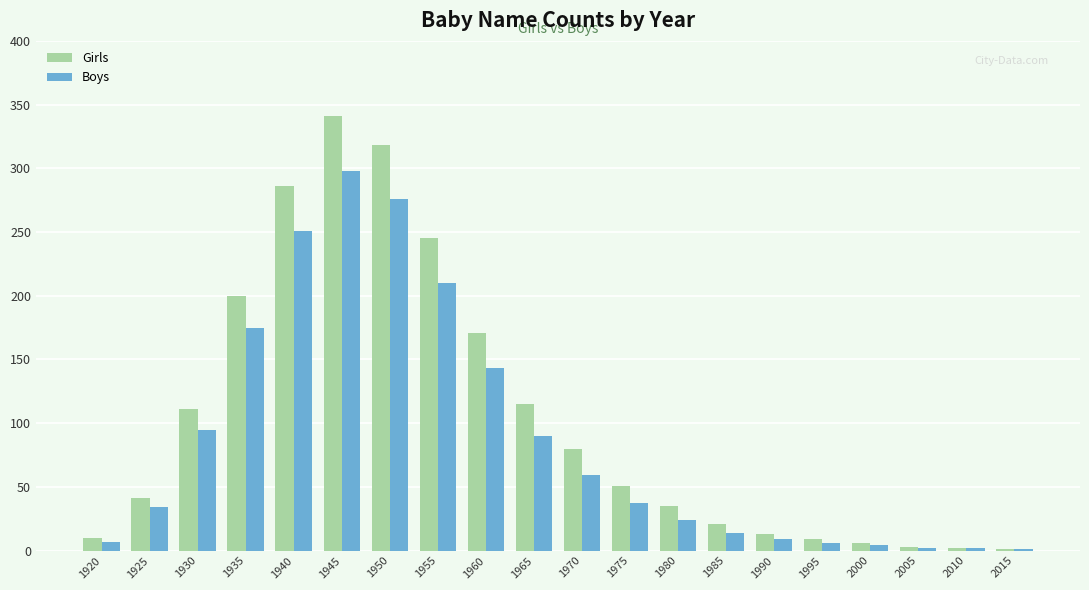

Is the value of Boys at 1955 greater than the value of Girls at 1925?

Yes